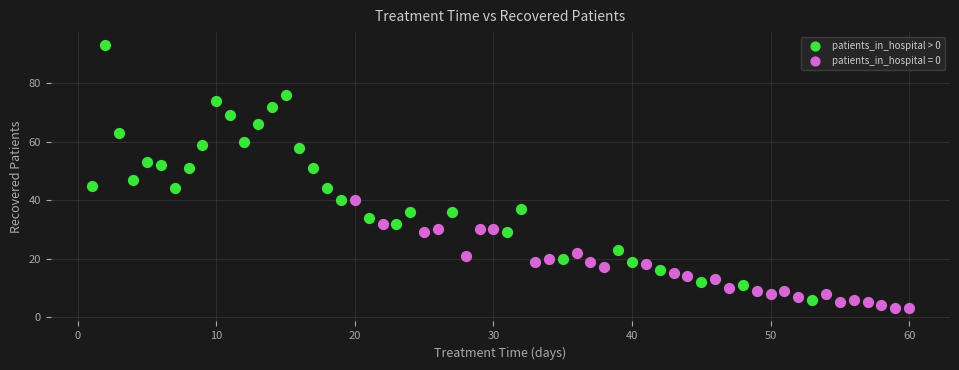

Which series reaches the maximum Y coordinate?

patients_in_hospital > 0